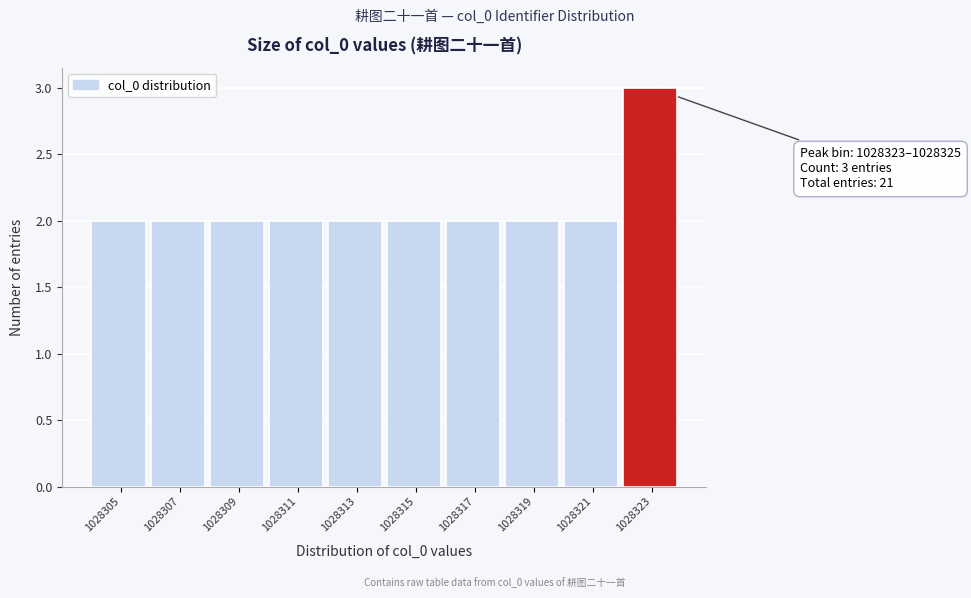

Reading left to right, extract all data points from this chart.

2	2	2	2	2	2	2	2	2	3